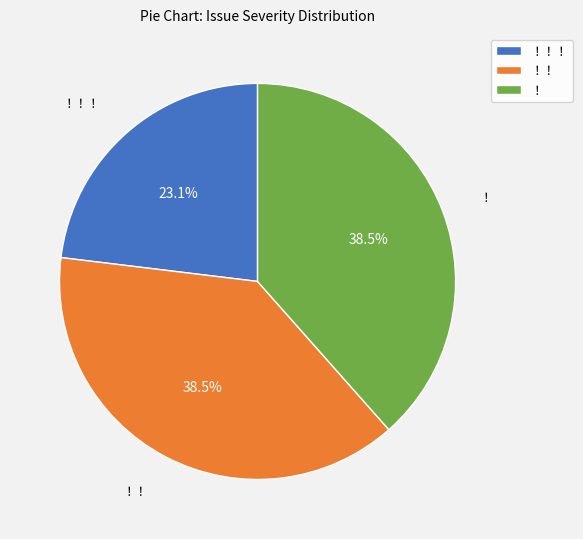

Combined, do ！！！ and ！！ account for over 50%?

Yes